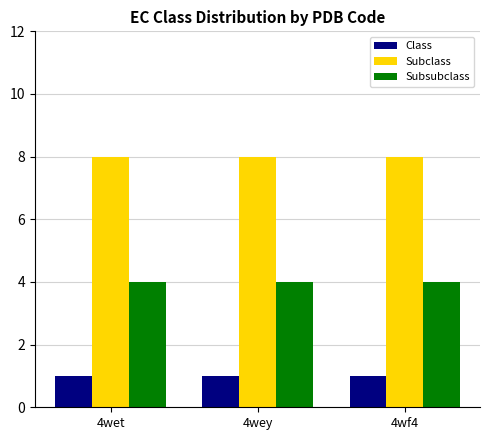

What is the smallest value displayed?

1